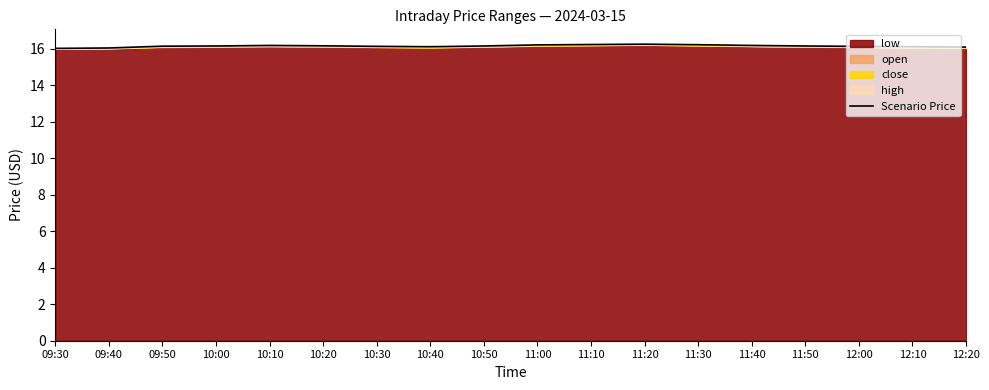

Rank the categories by value from highest to lowest.

11:20, 11:10, 11:30, 11:00, 10:10, 11:40, 10:20, 10:00, 10:50, 11:50, 09:50, 10:30, 12:00, 10:40, 12:10, 12:20, 09:40, 09:30